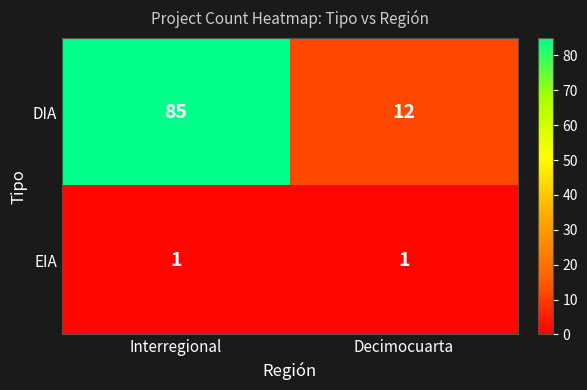

Which series has the widest spread of values?

DIA